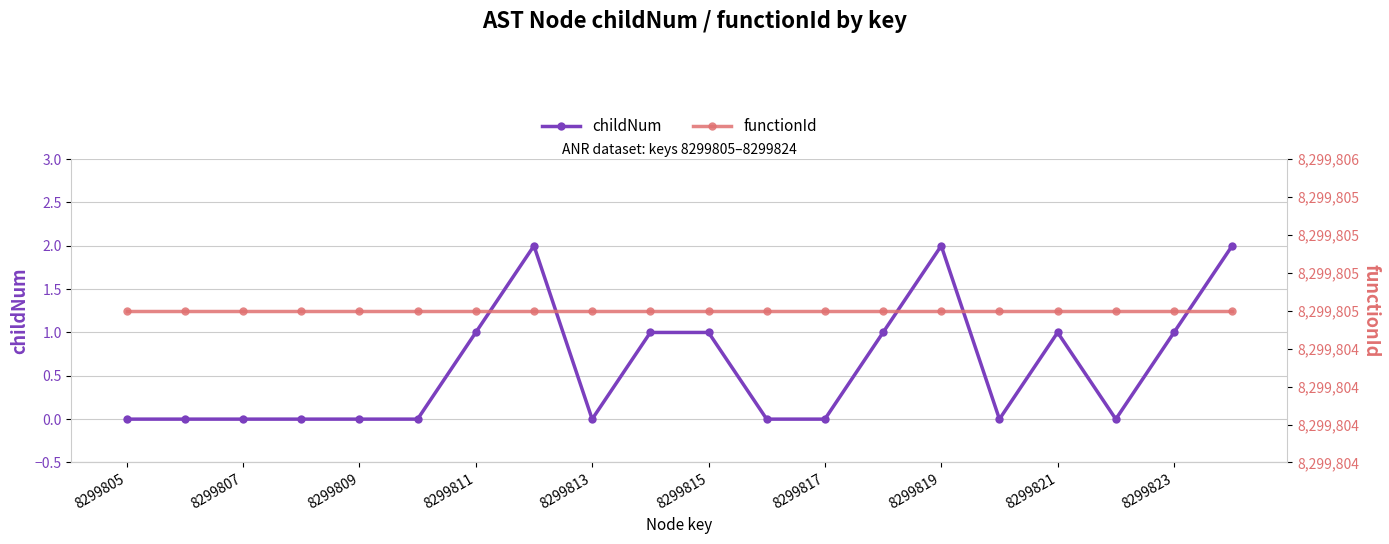

What is the average value of the childNum series?

1